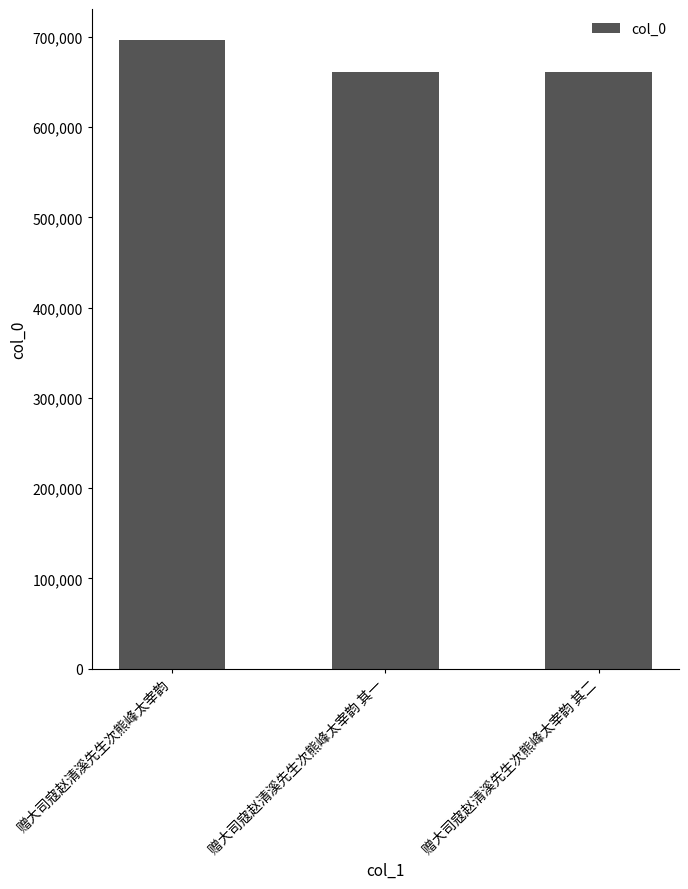

What is the label of the 3rd bar from the left?

赠大司寇赵清溪先生次熊峰太宰韵 其二